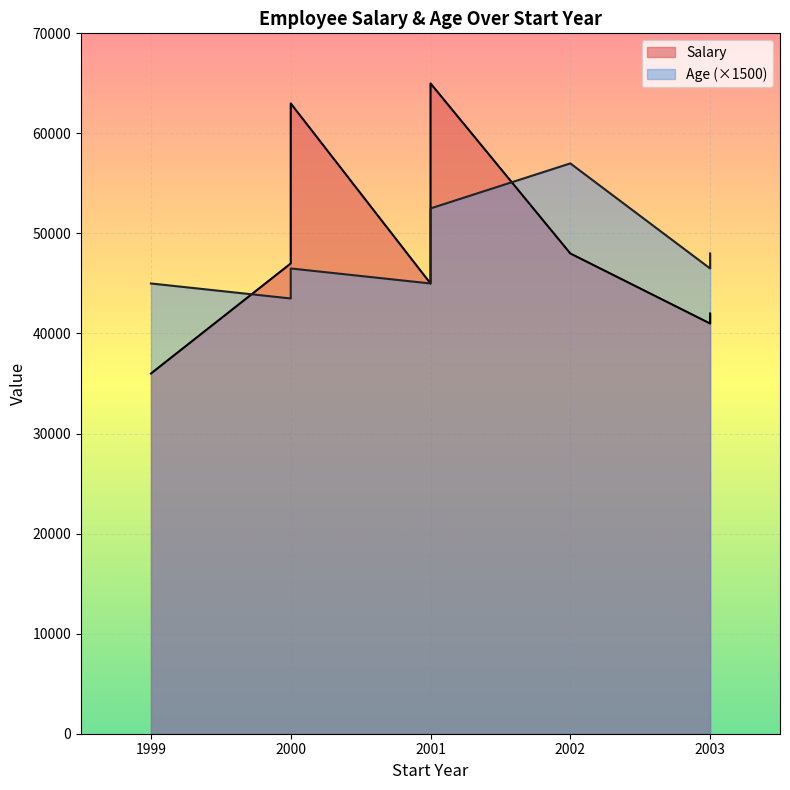

At which label does Salary first exceed 47000?

2000